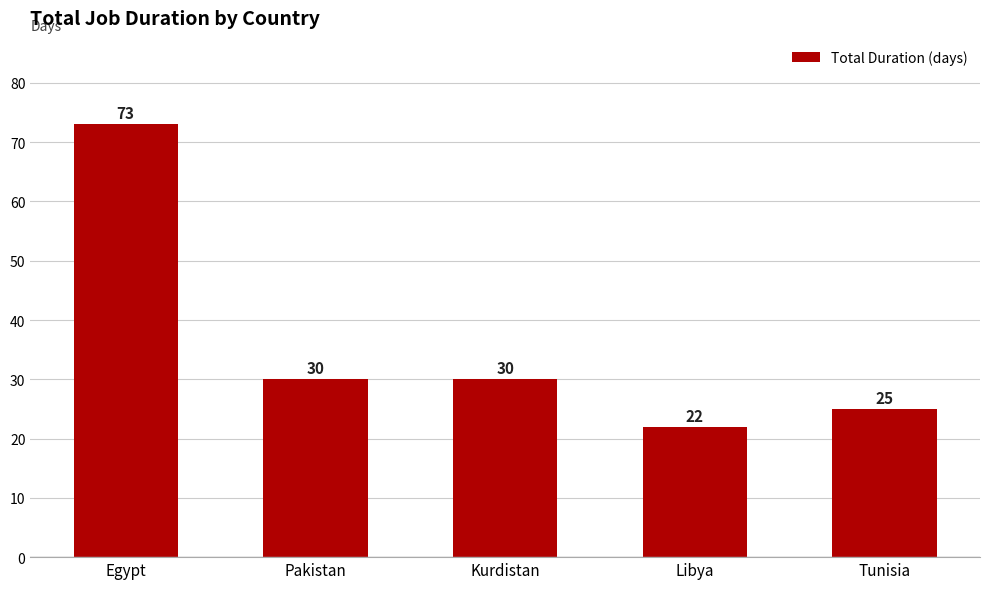

Reading left to right, list all the values displayed in this chart.

73	30	30	22	25